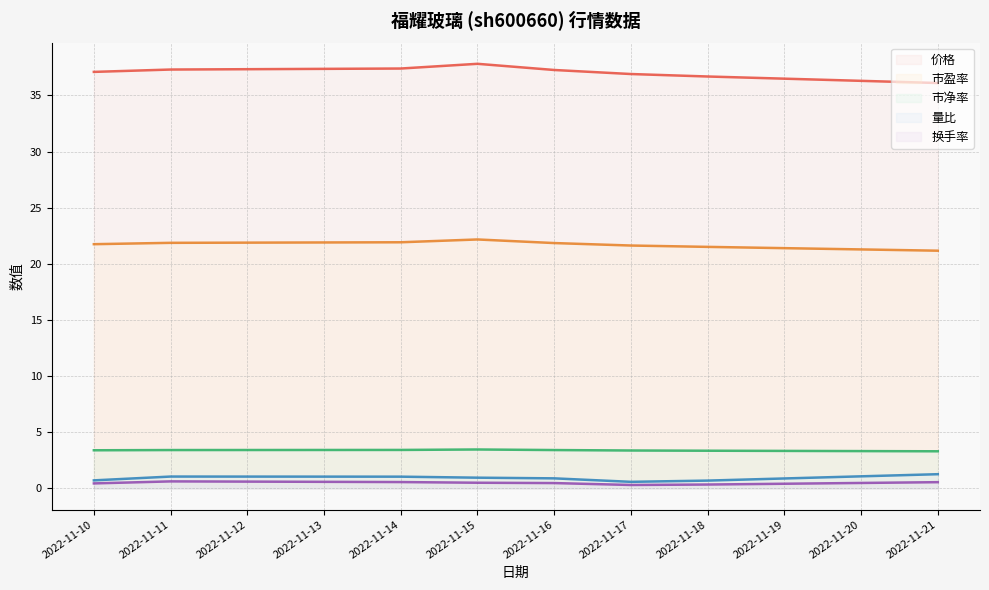

How many interior local valleys does the 量比 series have?

1